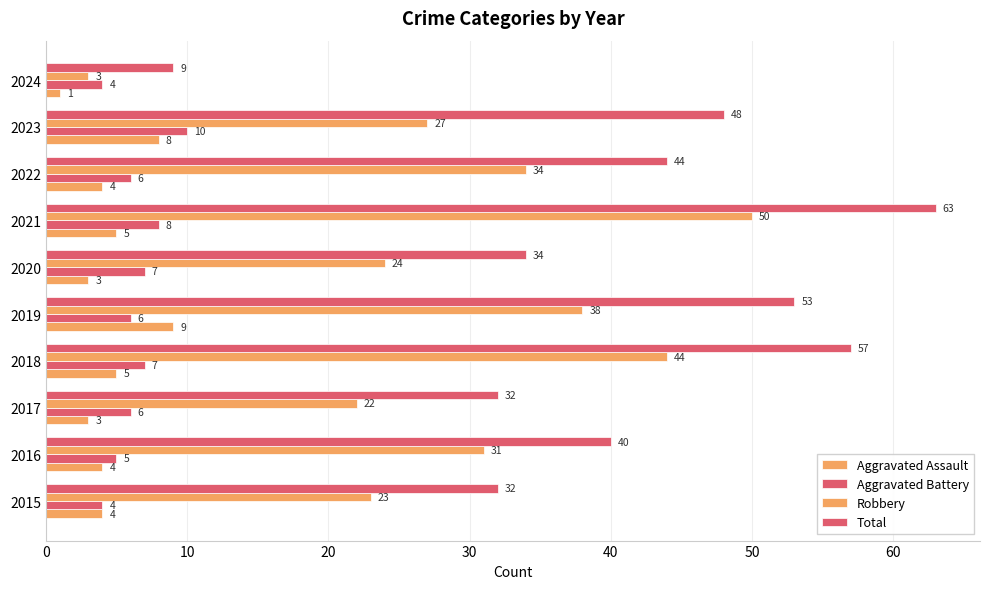

How many values in the Total series are below 44?

5